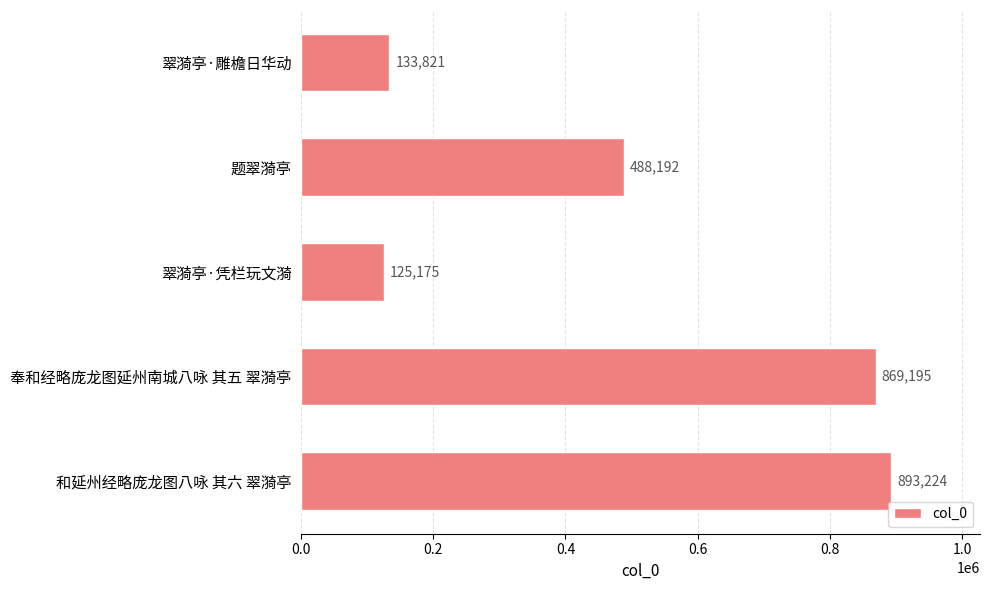

At which category does the chart reach its minimum across all series?

翠漪亭·凭栏玩文漪